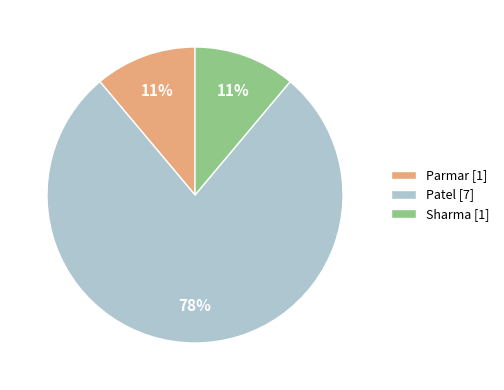

Approximately how many times larger is the value at Sharma [1] compared to Parmar [1]?

1.0